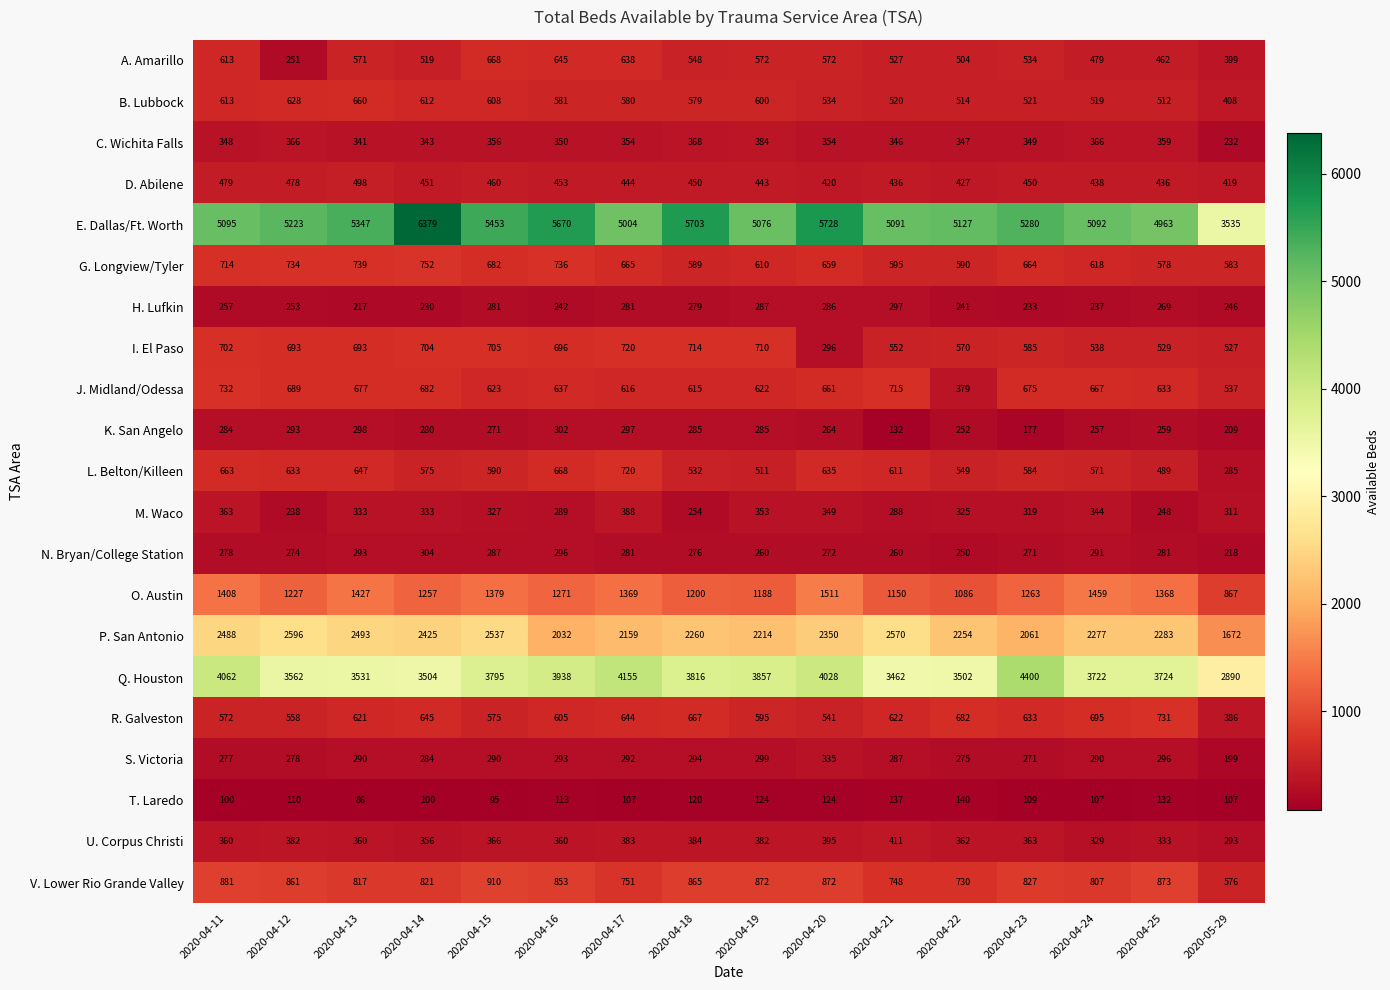

The value of P. San Antonio at 2020-04-14 is 1650. True or false?

False